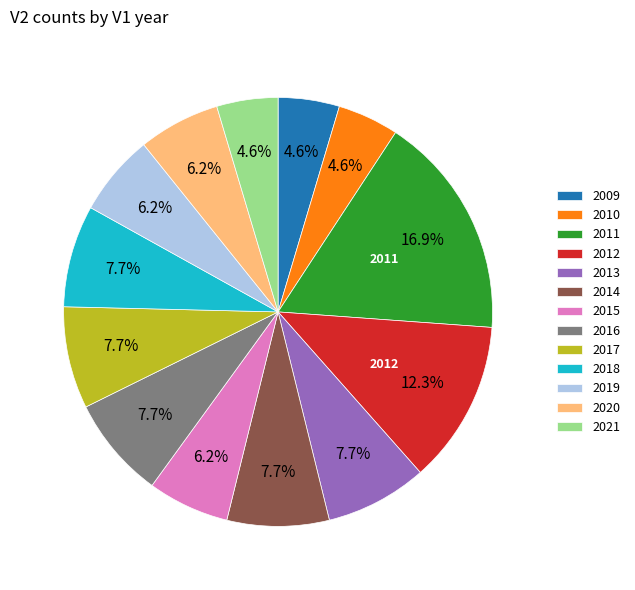

Which has a higher value, 2011 or 2009?

2011